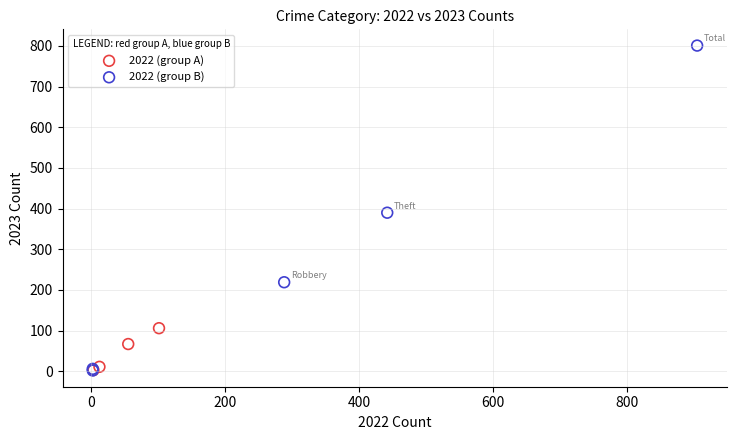

Which series has the largest Y range (max minus min)?

2022 (group B)